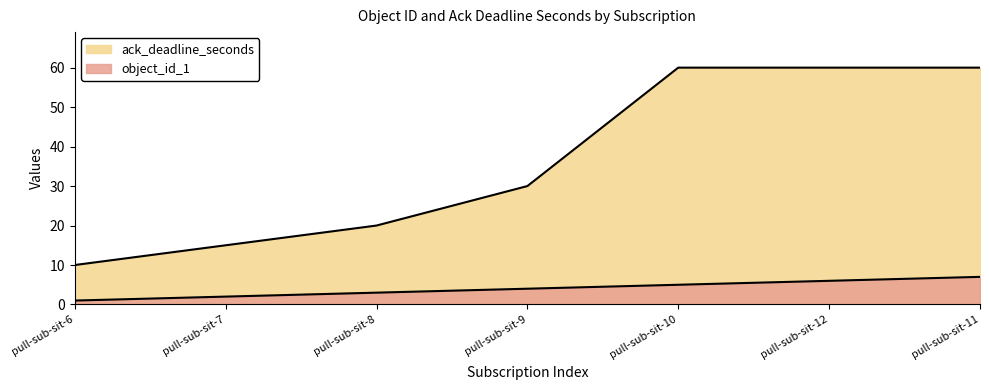

Which series has the widest spread of values?

ack_deadline_seconds